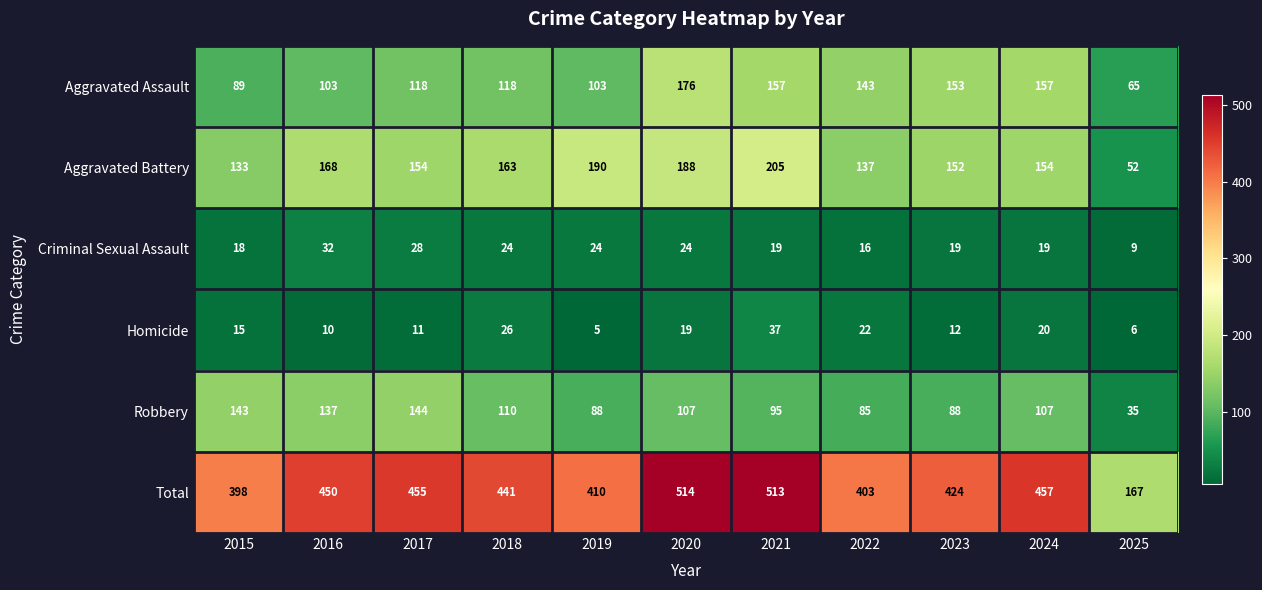

Which series has the widest spread of values?

Total